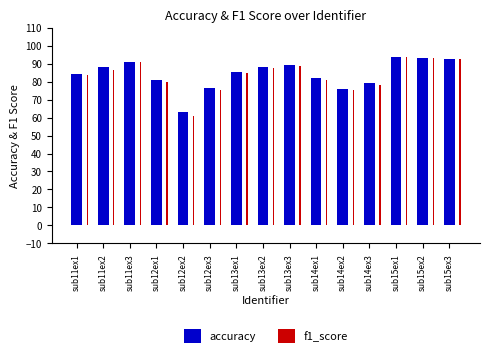

How many data points in accuracy are less than 85?

7